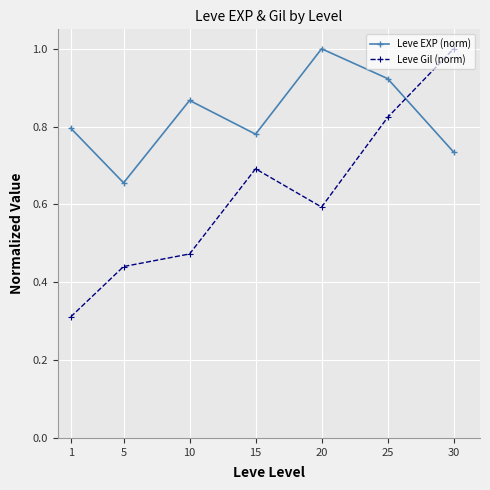

Which series has the widest spread of values?

Leve Gil (norm)